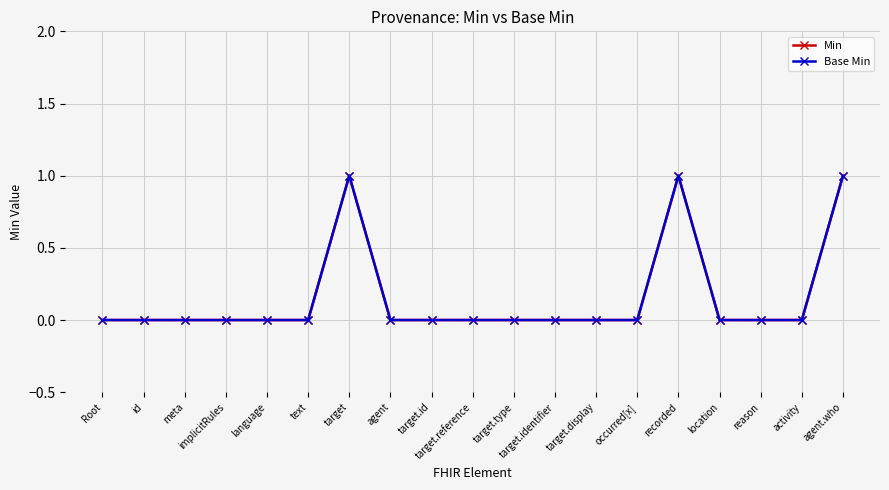

Is this an area chart (filled region under the line)?

No